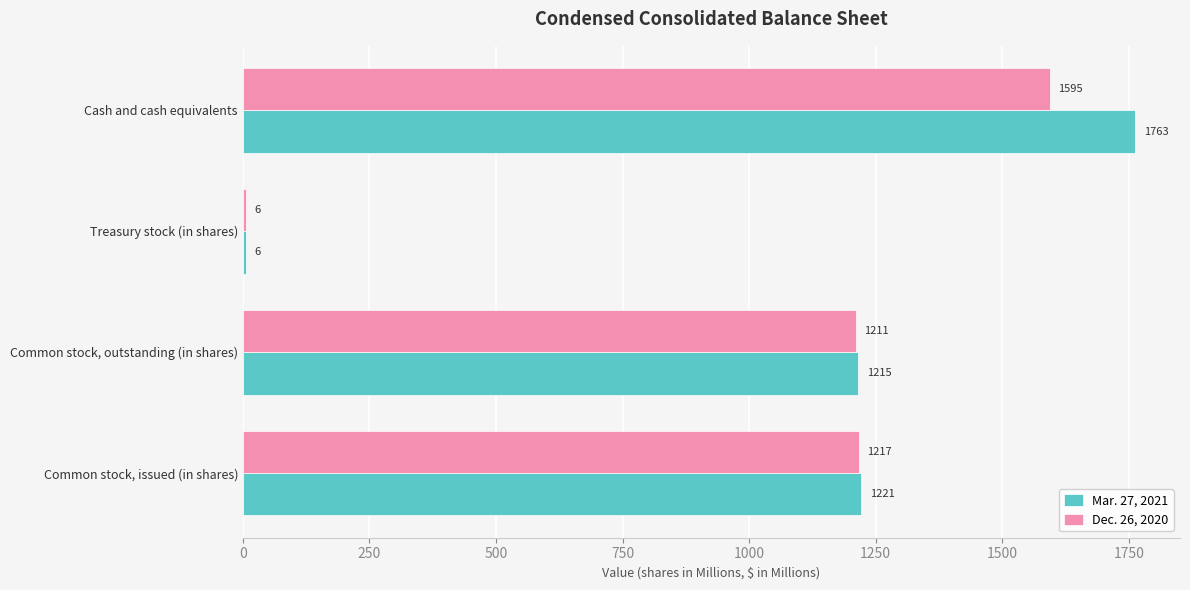

What is the minimum value for Dec. 26, 2020?

6